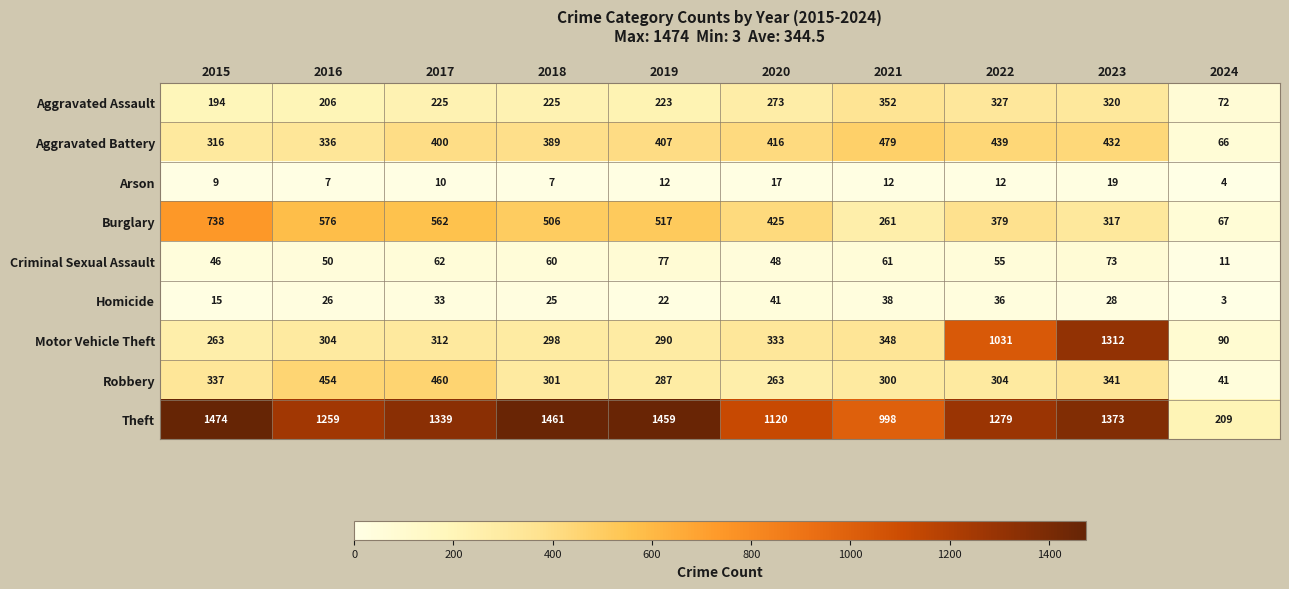

What is the difference between the Homicide values at 2019 and 2018?

3